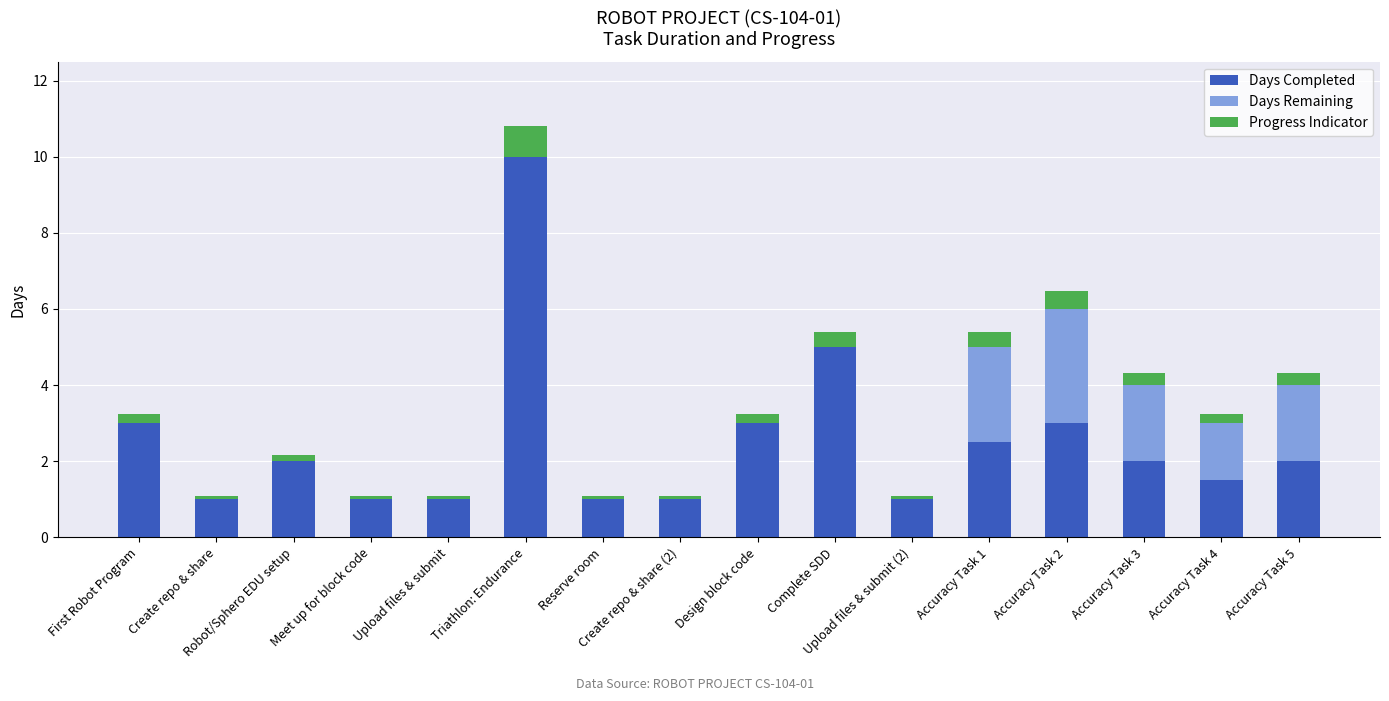

What is the sum of all Days Completed values?

40.0